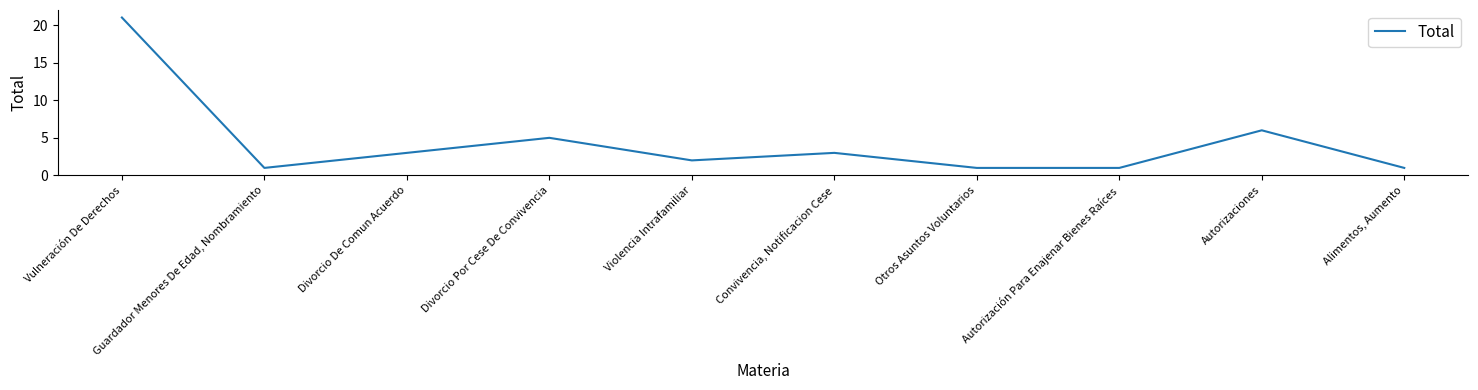

Where is the first local minimum?

Guardador Menores De Edad, Nombramiento